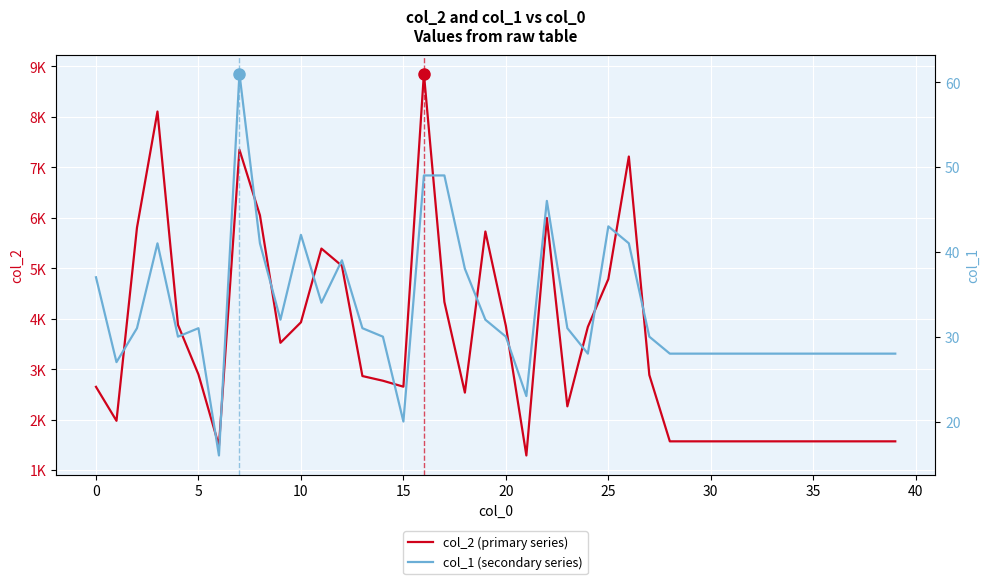

What is the spread (max minus min) of values at 36?

1540